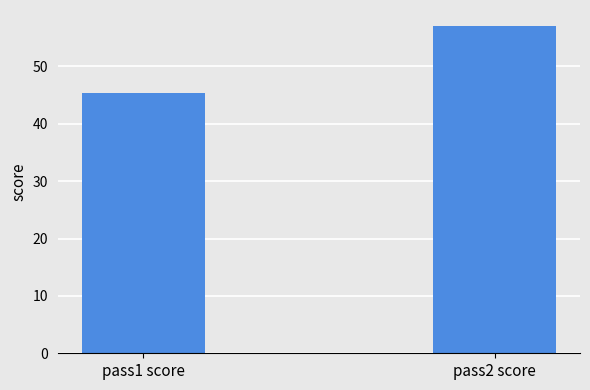

The chart shows a value of 77.2 at pass2 score. True or false?

False